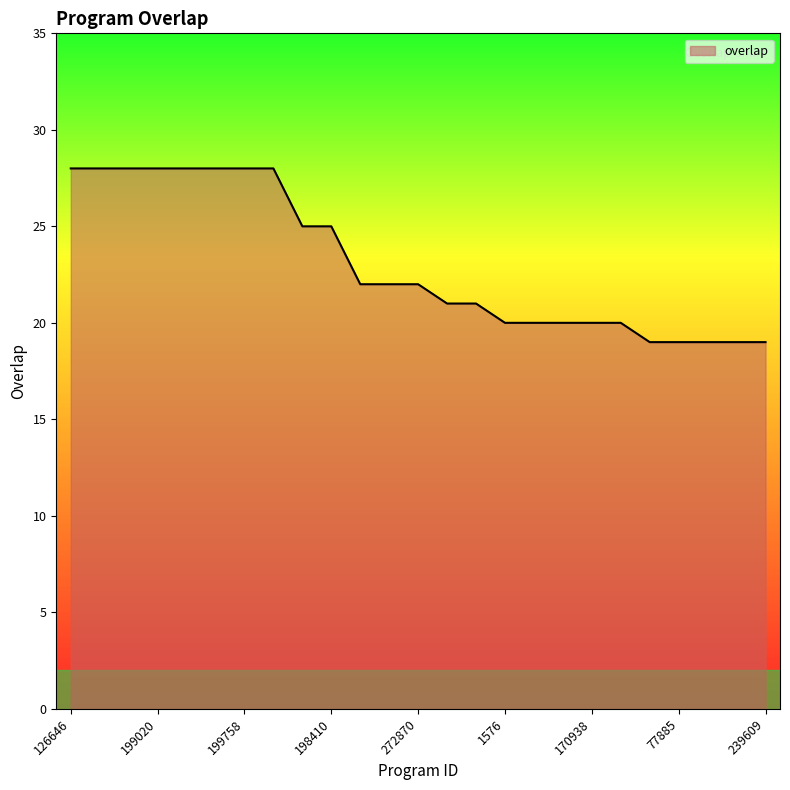

What is the smallest value displayed?

19